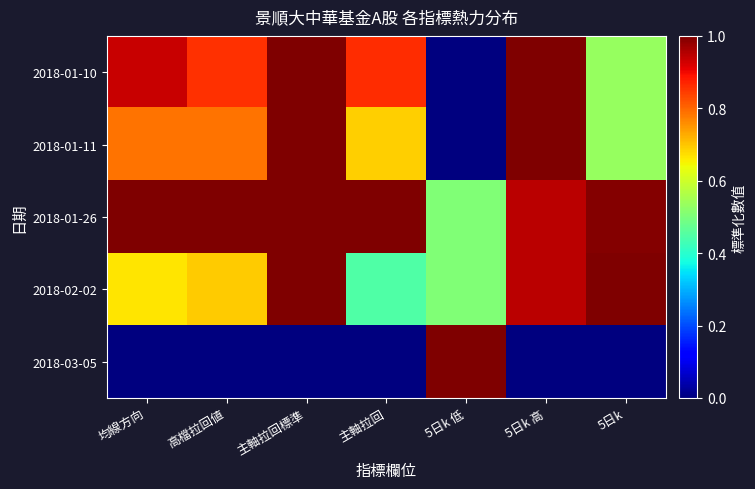

What is the total value across all series at 均線方向?

3.4